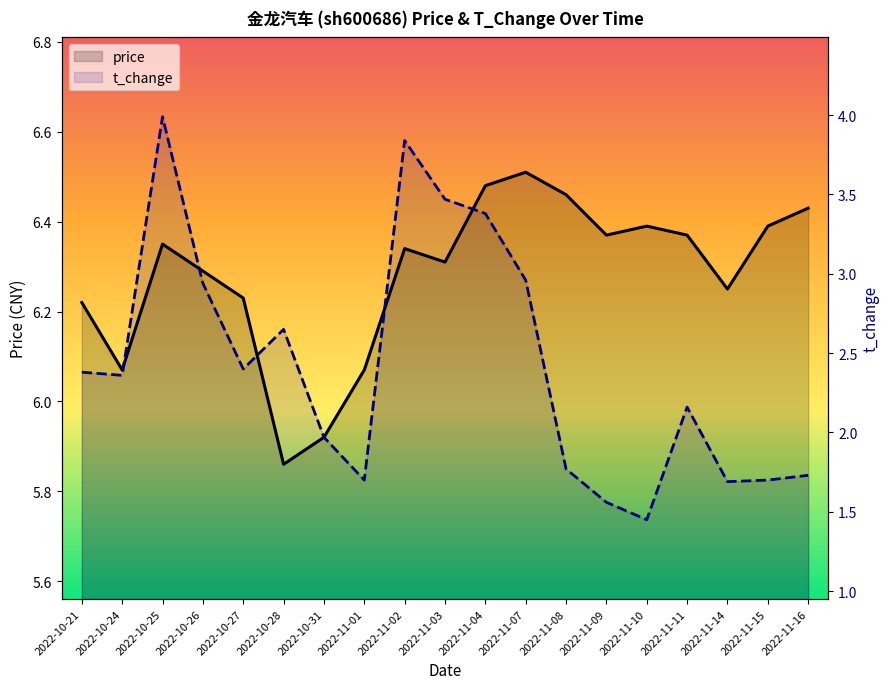

What is the difference between the price values at 2022-10-28 and 2022-11-03?

0.4